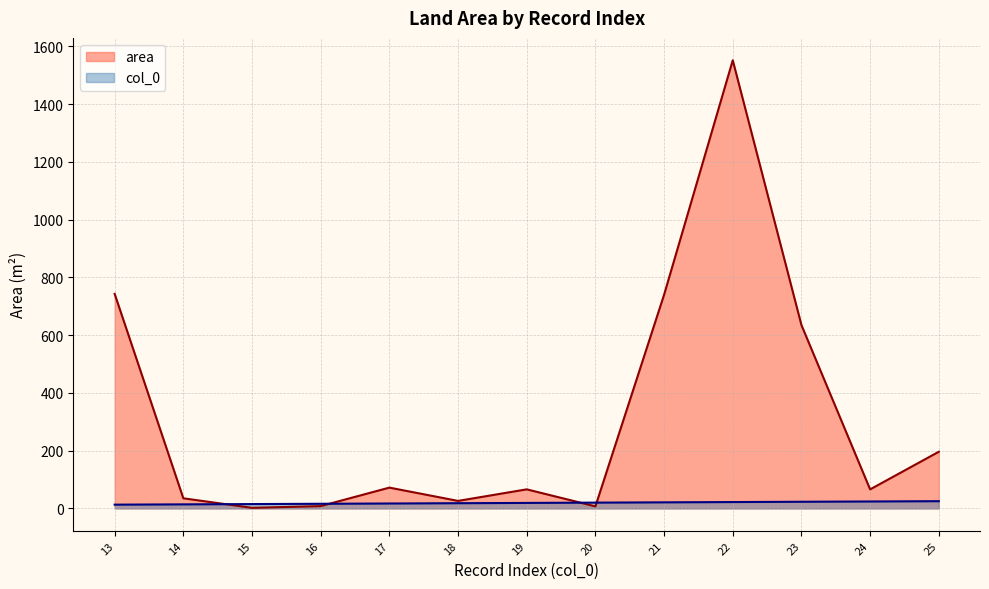

The value of col_0 at 24 is 24.0. True or false?

True